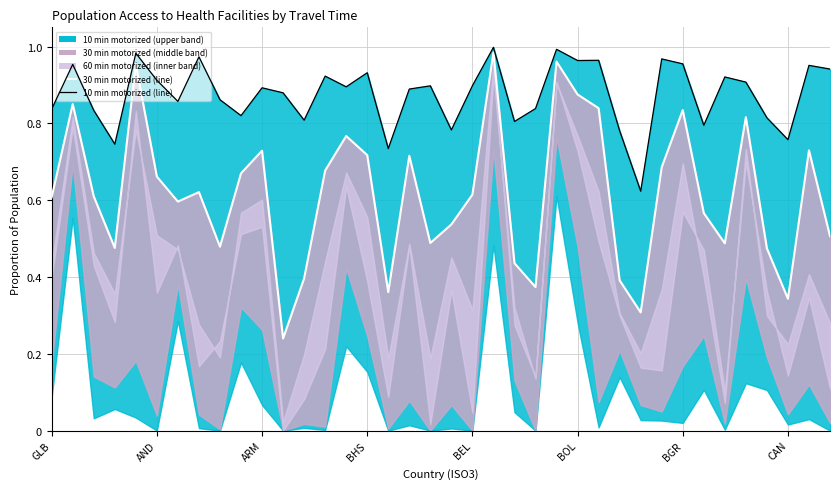

How many lines are shown in the chart?

2